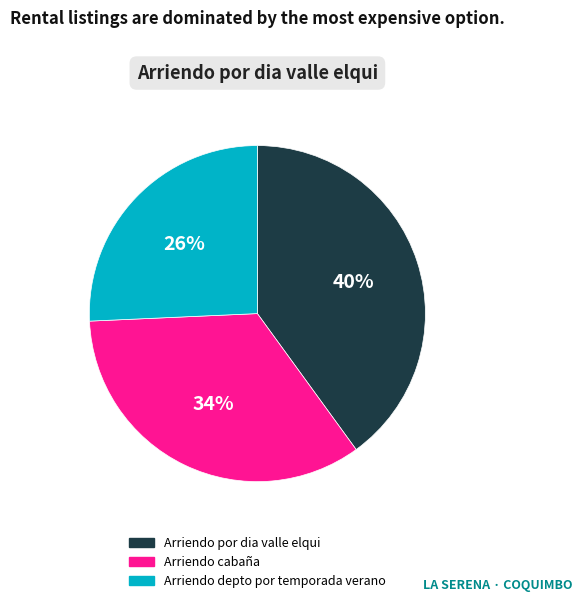

True or false: Arriendo por dia valle elqui accounts for 40% of the total.

True